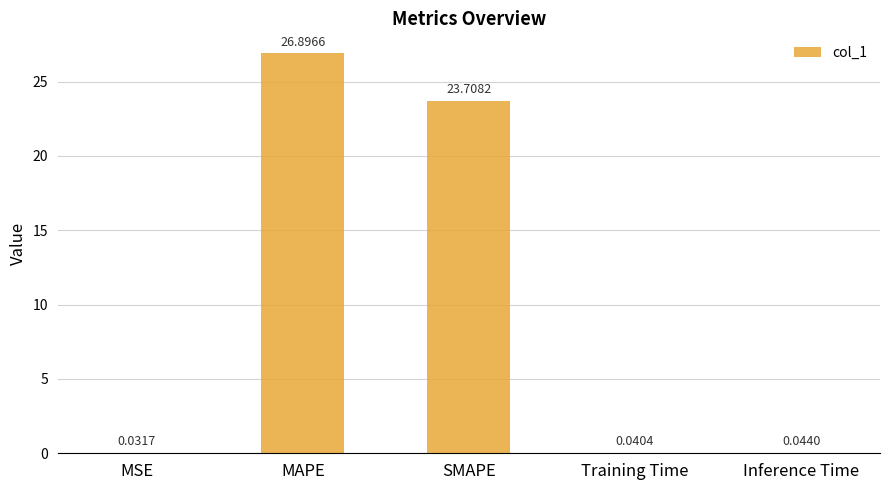

Are the bars horizontal?

No